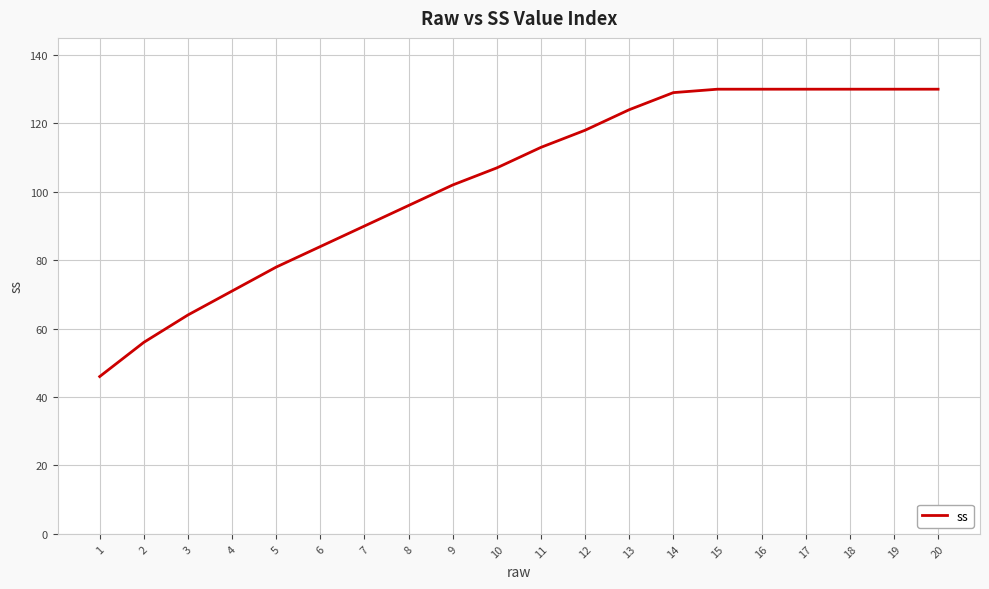

What value does the data have at 2, to the nearest 5?

55